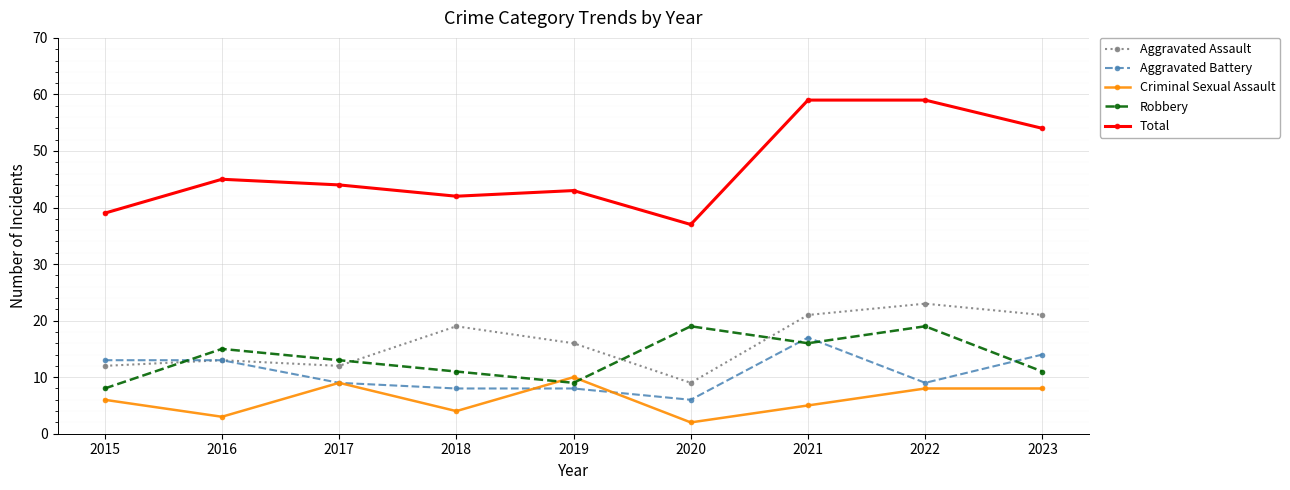

Which series has the largest total across all categories?

Total